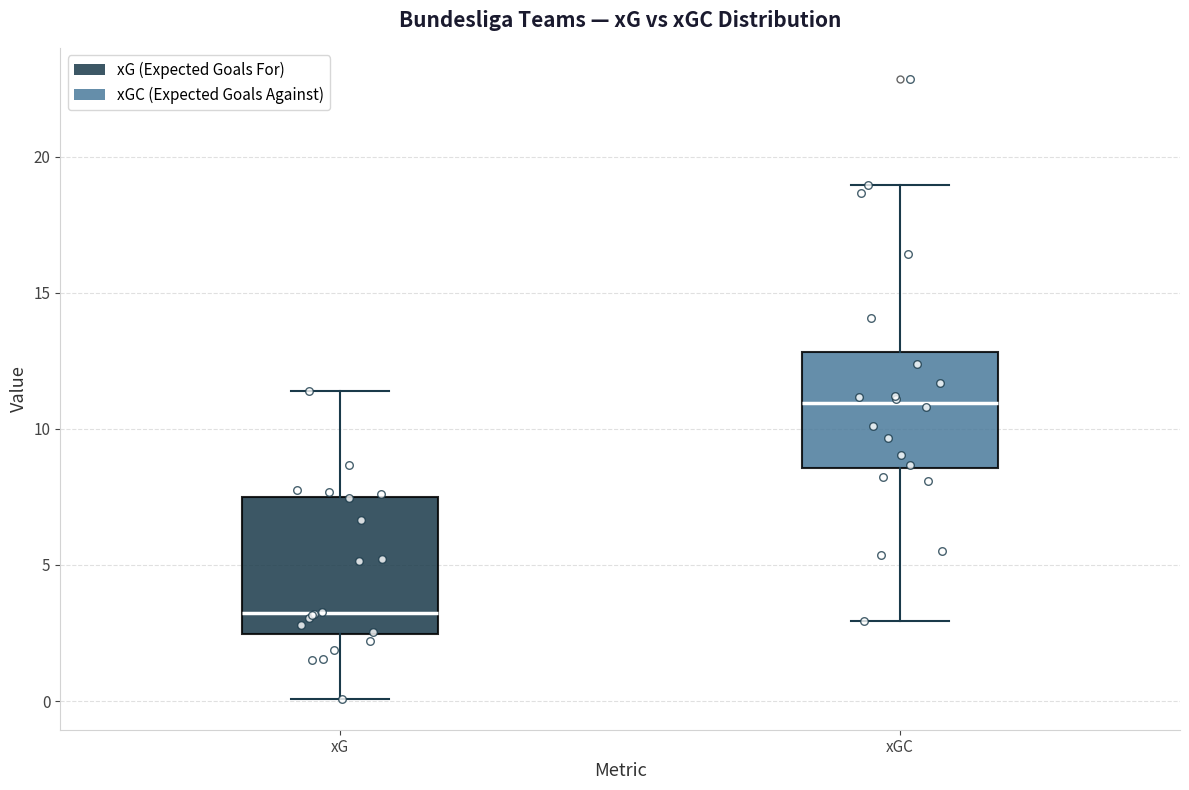

Which box's median line is the highest?

xGC